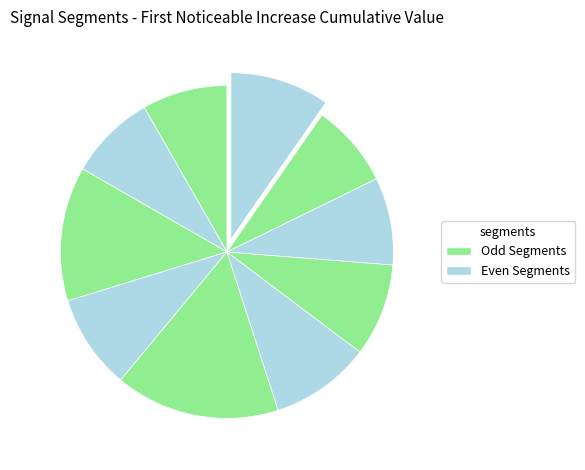

How many segments does this pie chart have?

10